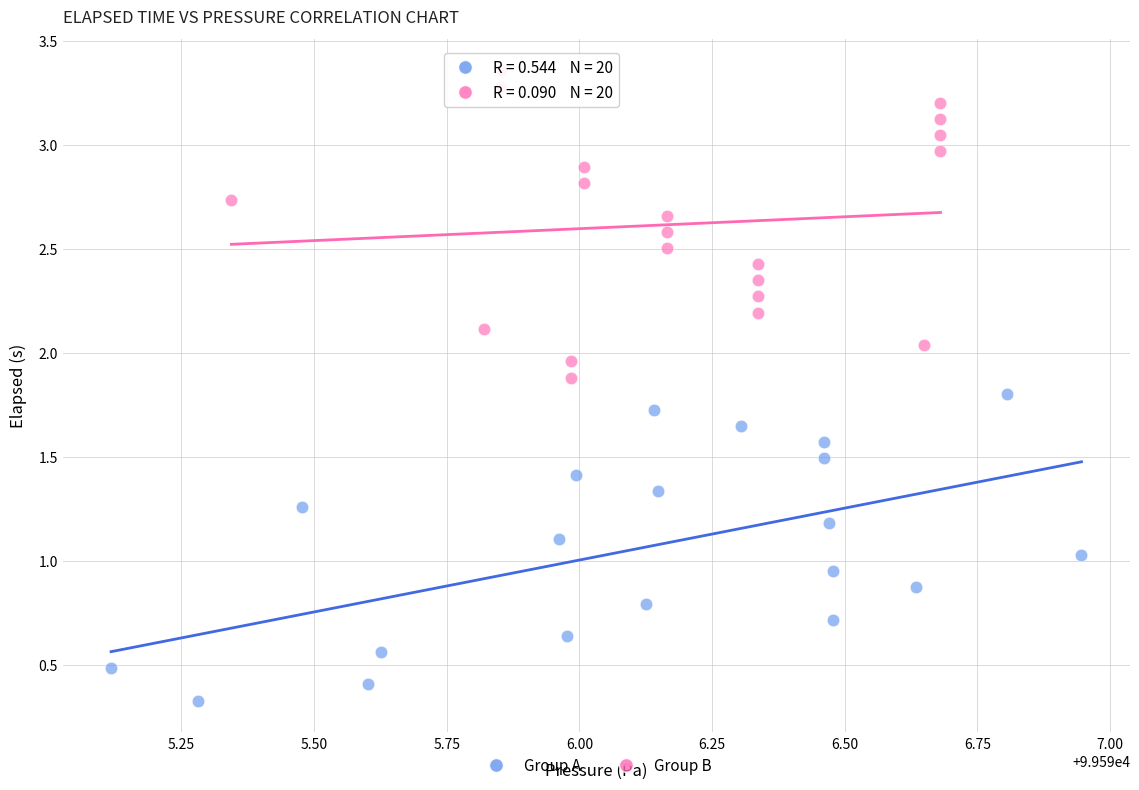

Which series has the widest spread of Y values?

Group B